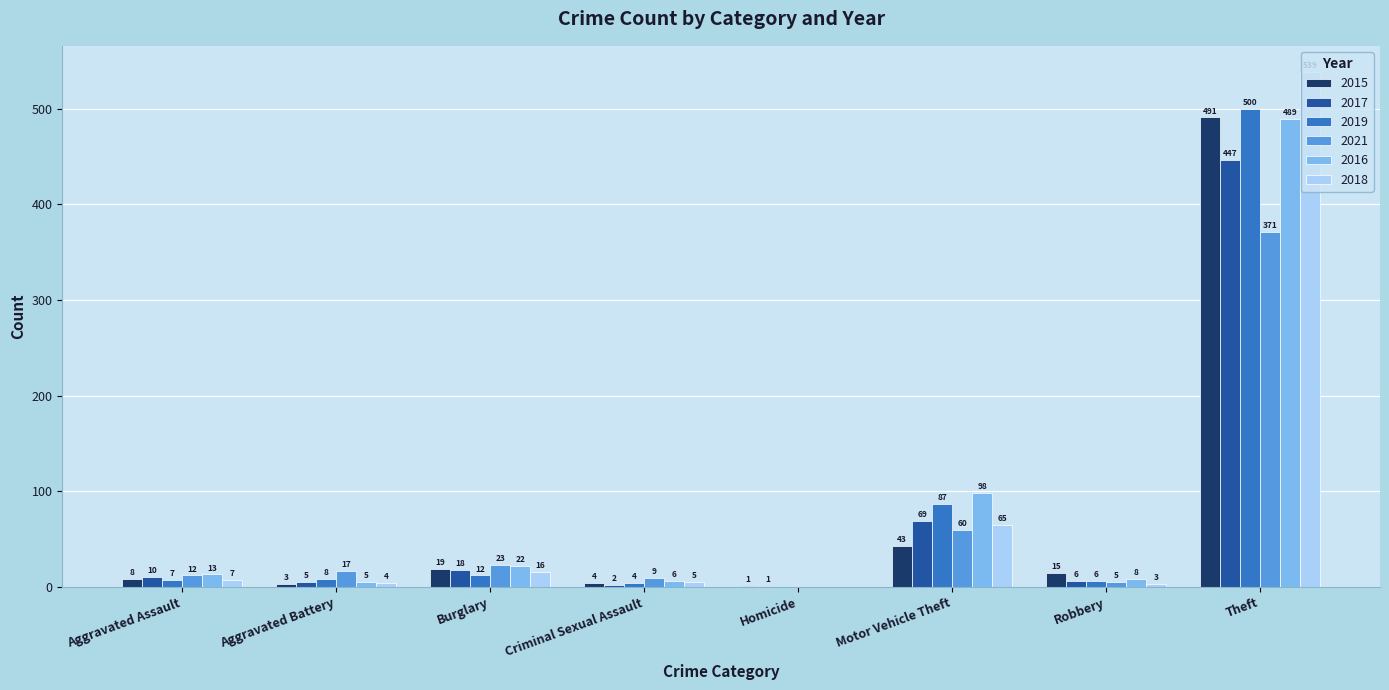

True or false: 2021 has a value of 103 at Motor Vehicle Theft.

False